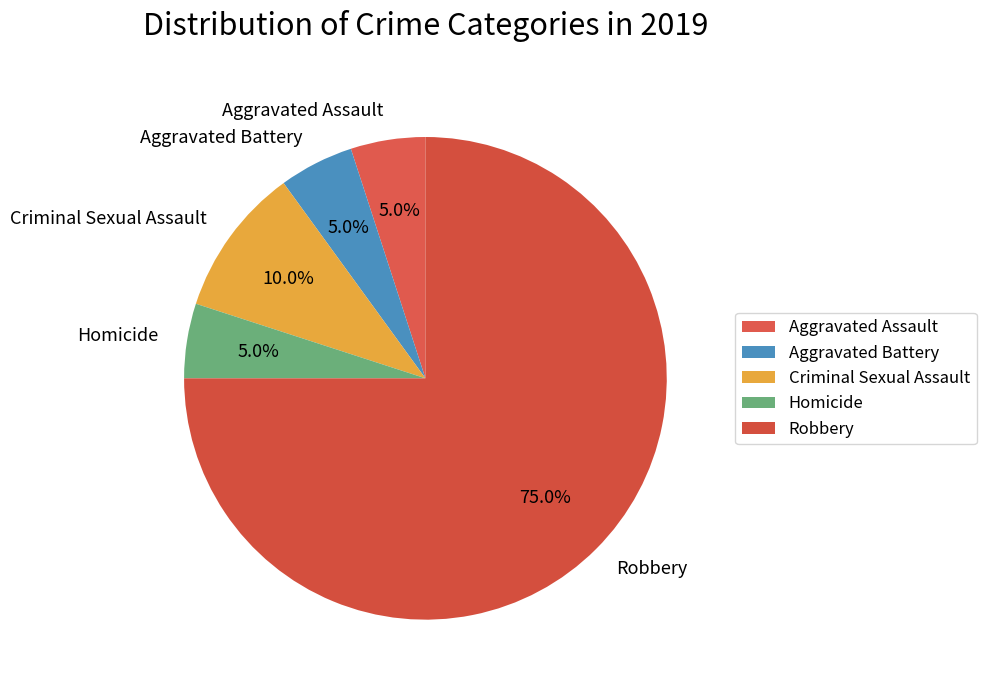

How many segments does this pie chart have?

5